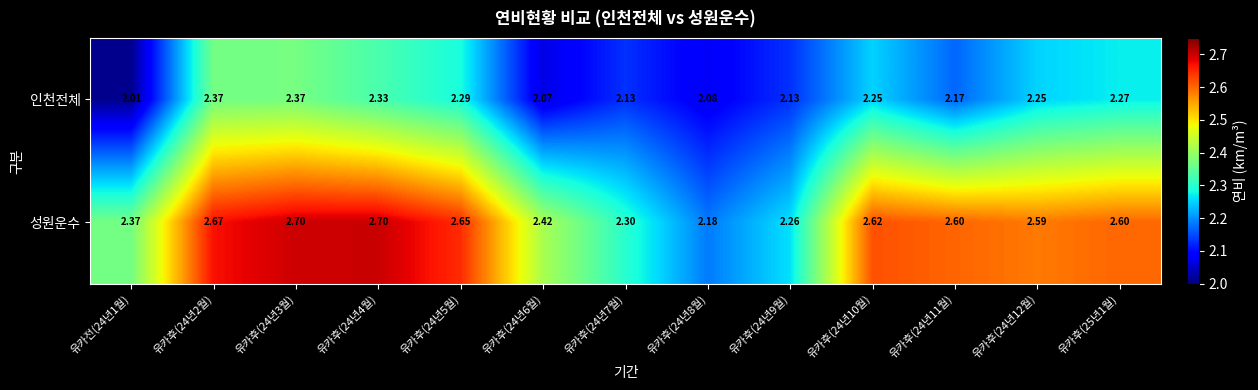

Rank the series at 유카후(25년1월) from highest to lowest value.

성원운수, 인천전체